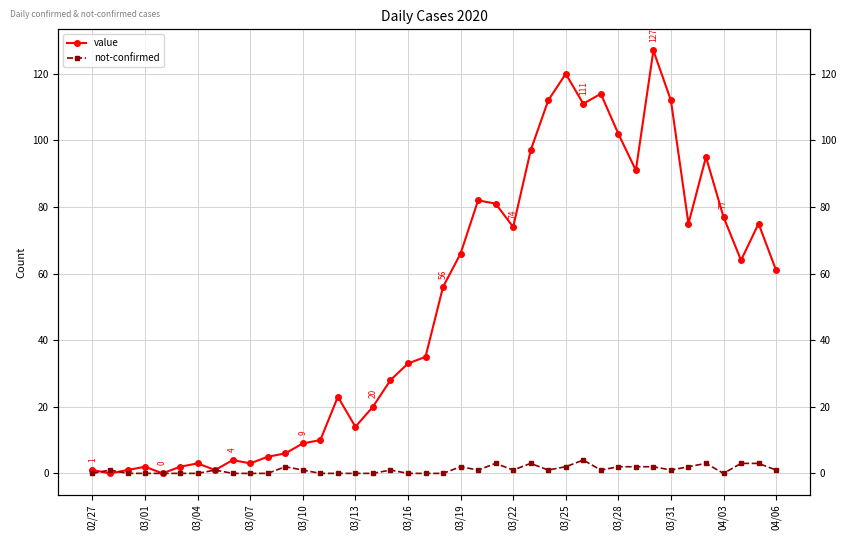

Reading left to right, transcribe all the data shown in this chart.

value: 1	0	1	2	0	2	3	1	4	3	5	6	9	10	23	14	20	28	33	35	56	66	82	81	74	97	112	120	111	114	102	91	127	112	75	95	77	64	75	61
not-confirmed: 0	1	0	0	0	0	0	1	0	0	0	2	1	0	0	0	0	1	0	0	0	2	1	3	1	3	1	2	4	1	2	2	2	1	2	3	0	3	3	1